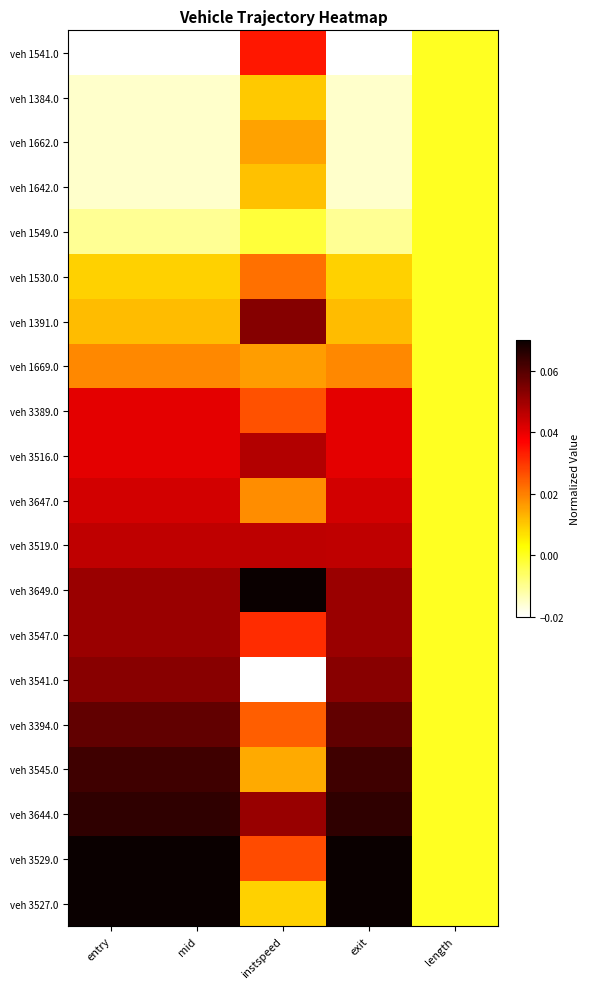

Which has a higher value, instspeed or mid?

instspeed